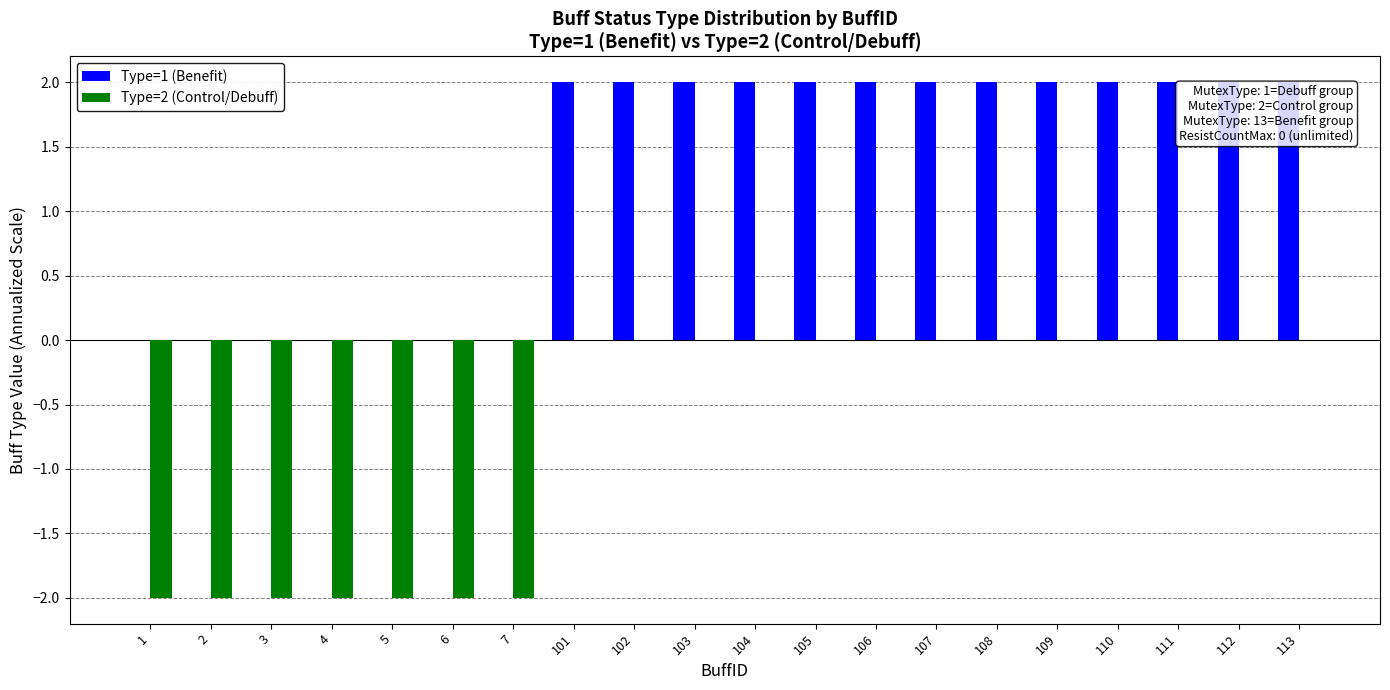

The Type=2 (Control/Debuff) series shows -2 at 5. True or false?

True